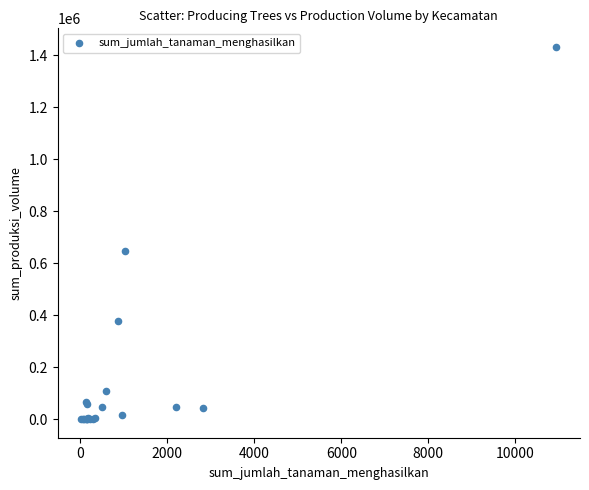

What Y value in the scatter plot is closest to 716409?

647108.0